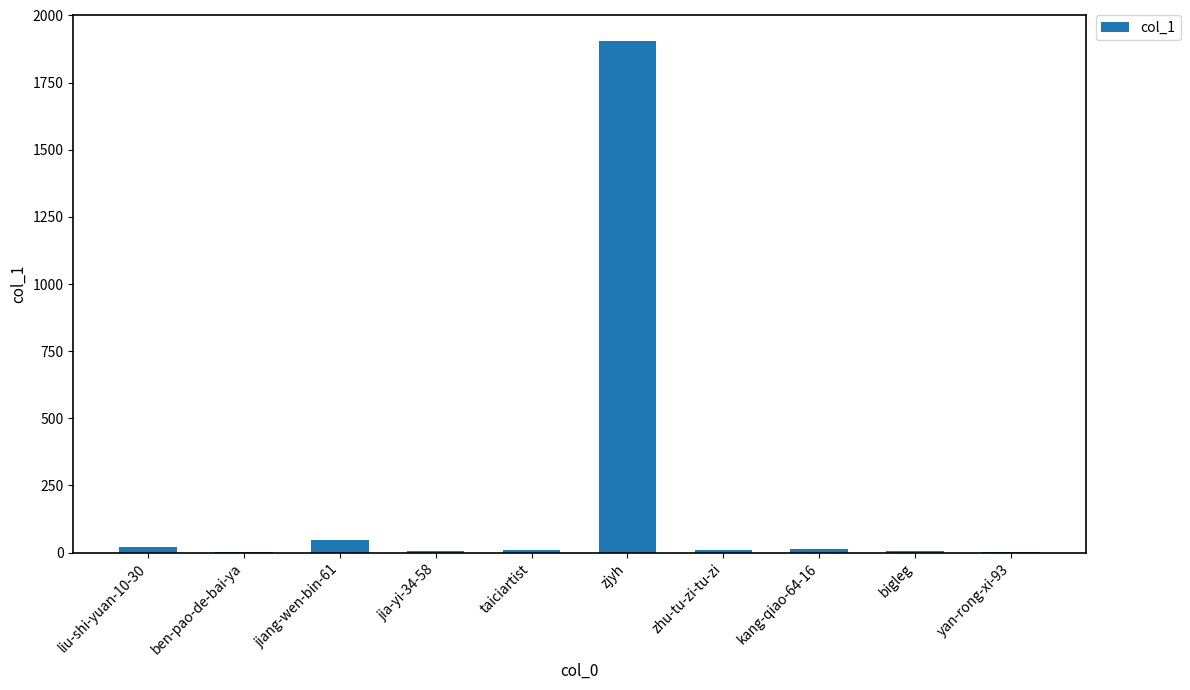

Which category has the highest value across all series?

zjyh